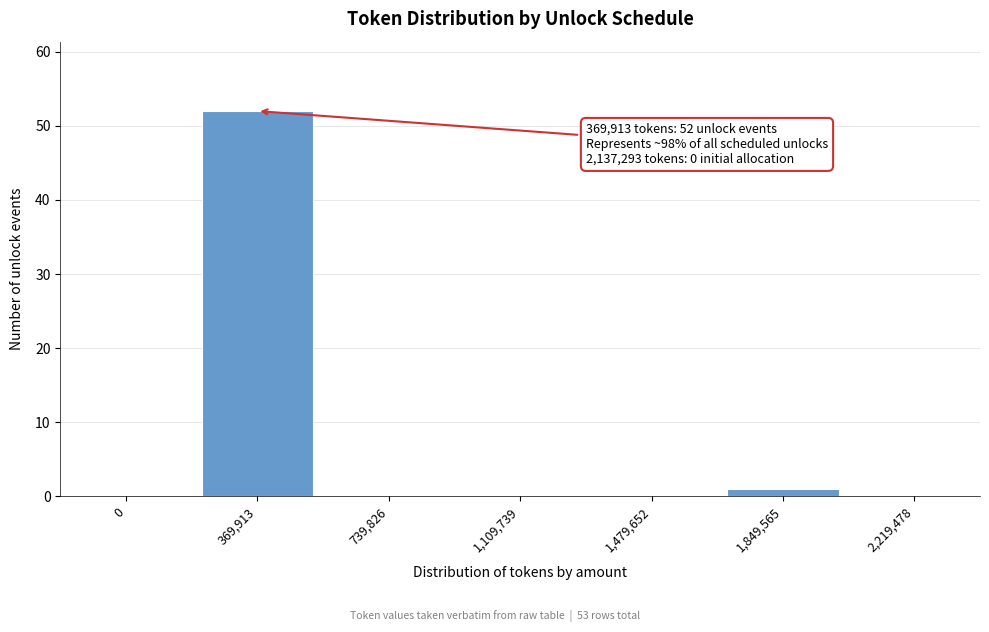

Reading right to left, transcribe all the data shown in this chart.

2,219,478=0	1,849,565=1	1,479,652=0	1,109,739=0	739,826=0	369,913=52	0=0